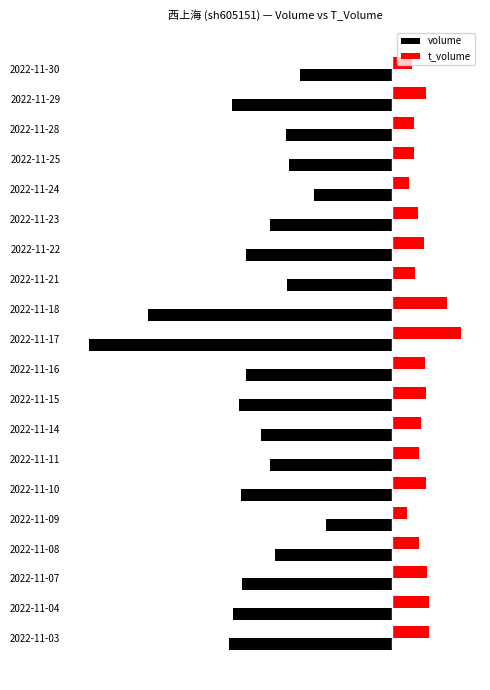

What are all the series names shown in the legend?

volume, t_volume